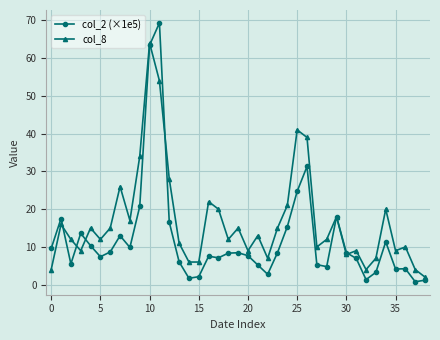

What is the difference between the second highest and second lowest values in the col_2 (×1e5) series?

62.2